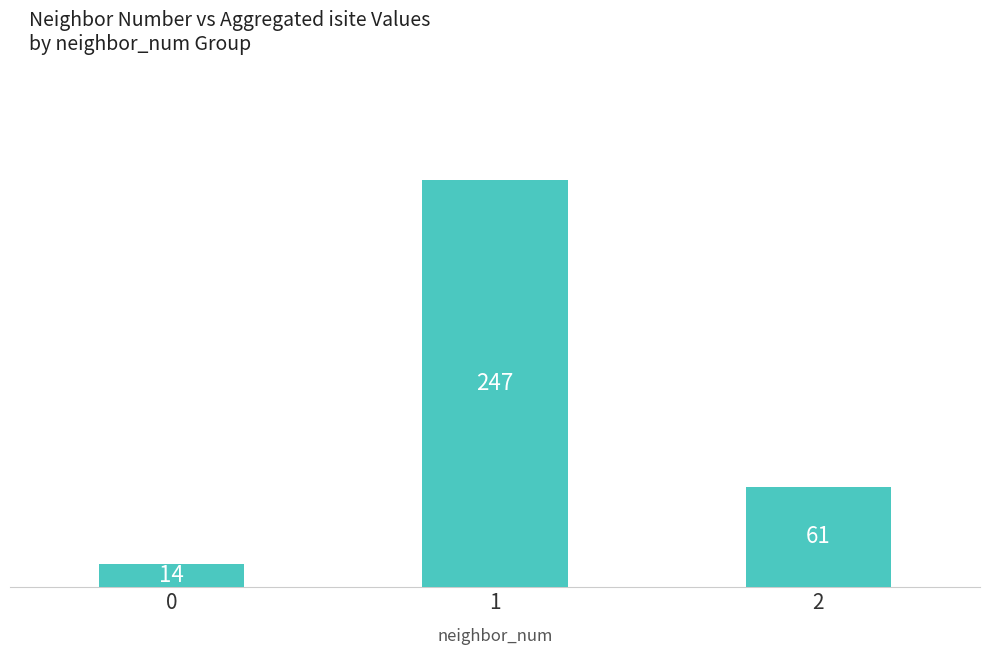

What is the change in value from 0 to 1?

+233